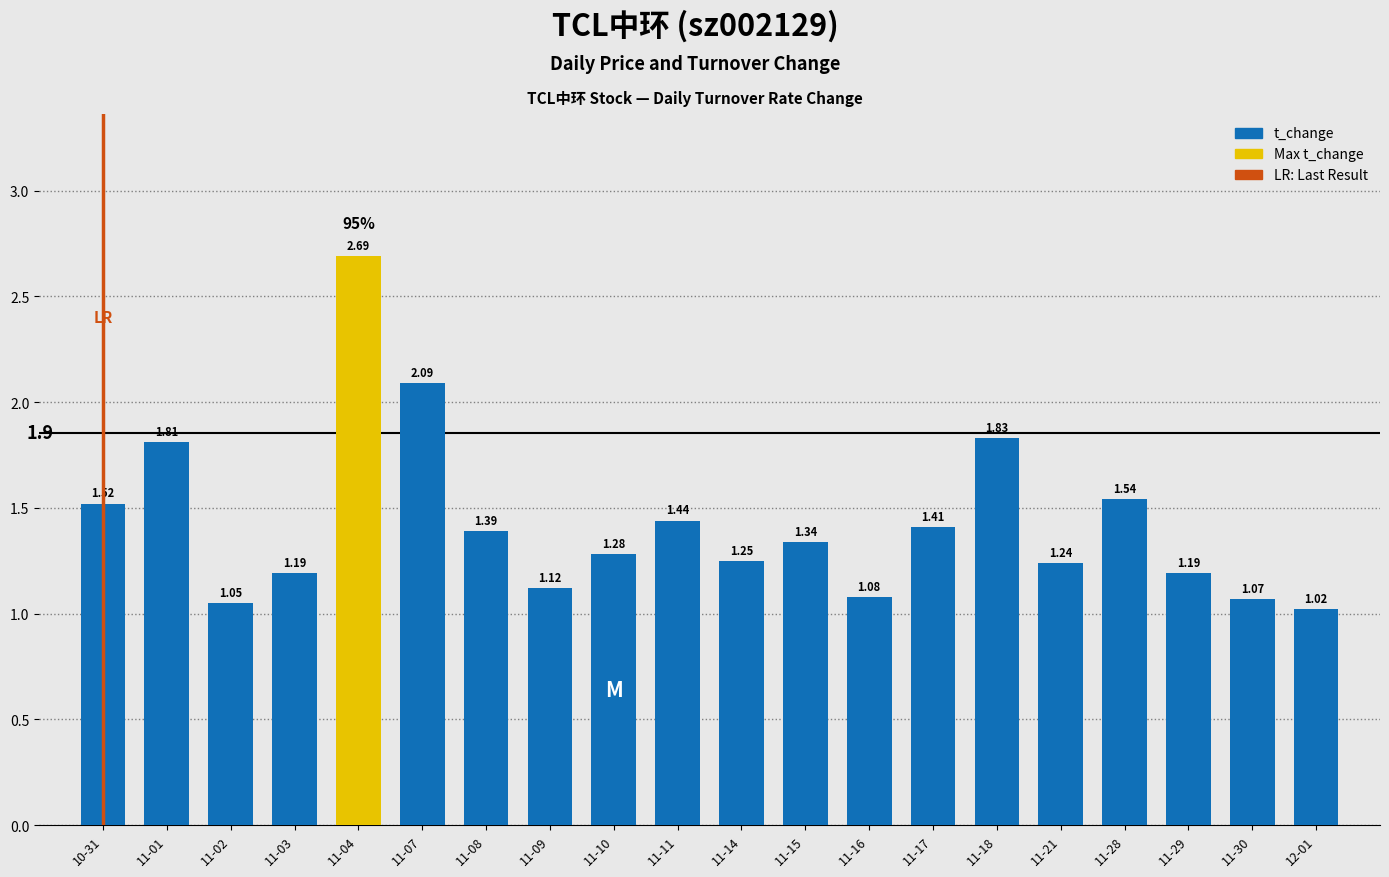

What is the difference between the values at 11-01 and 11-16?

0.7